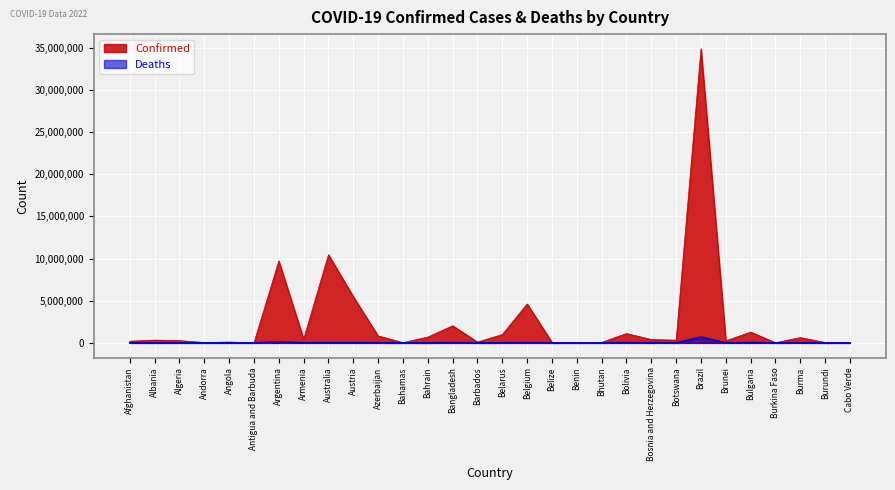

Rank the series by their maximum value, from lowest to highest.

Deaths, Confirmed